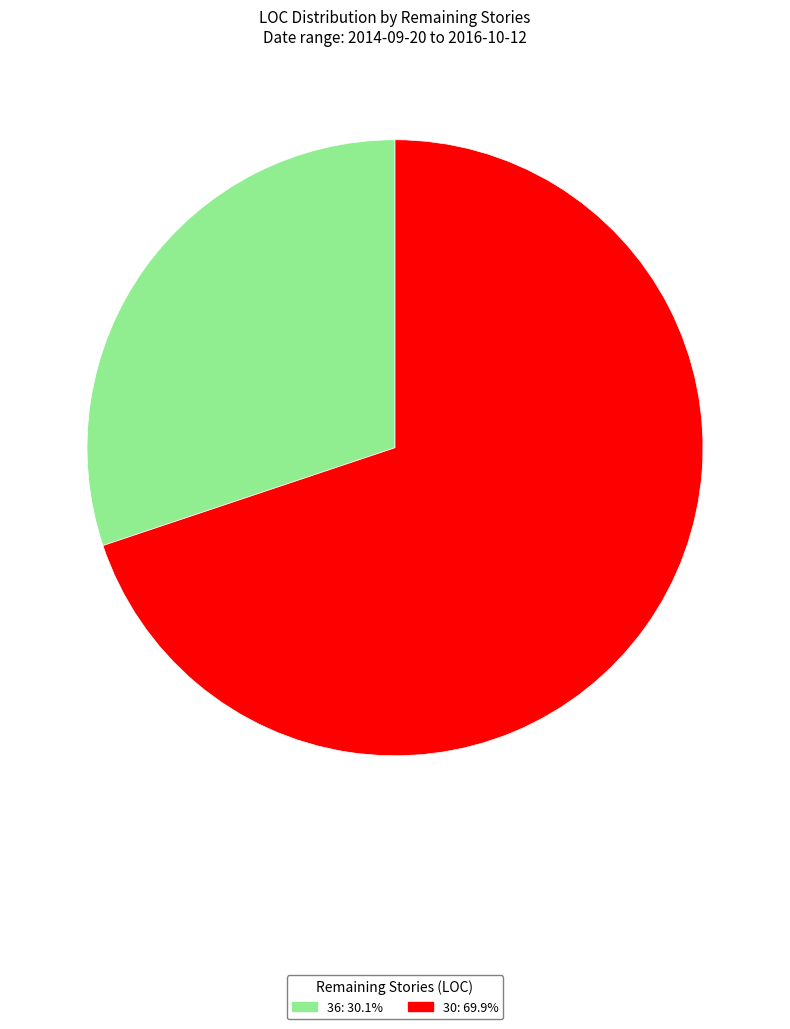

Is there a majority slice in this chart?

Yes